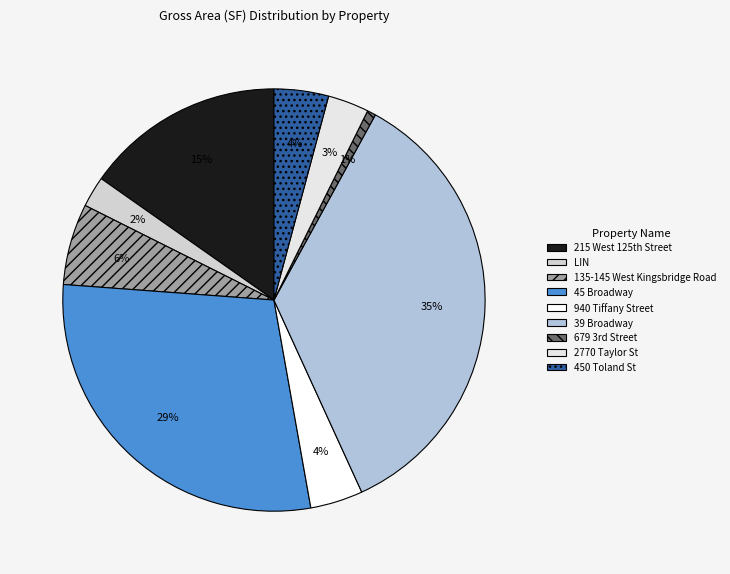

Count the number of slices in the pie.

9